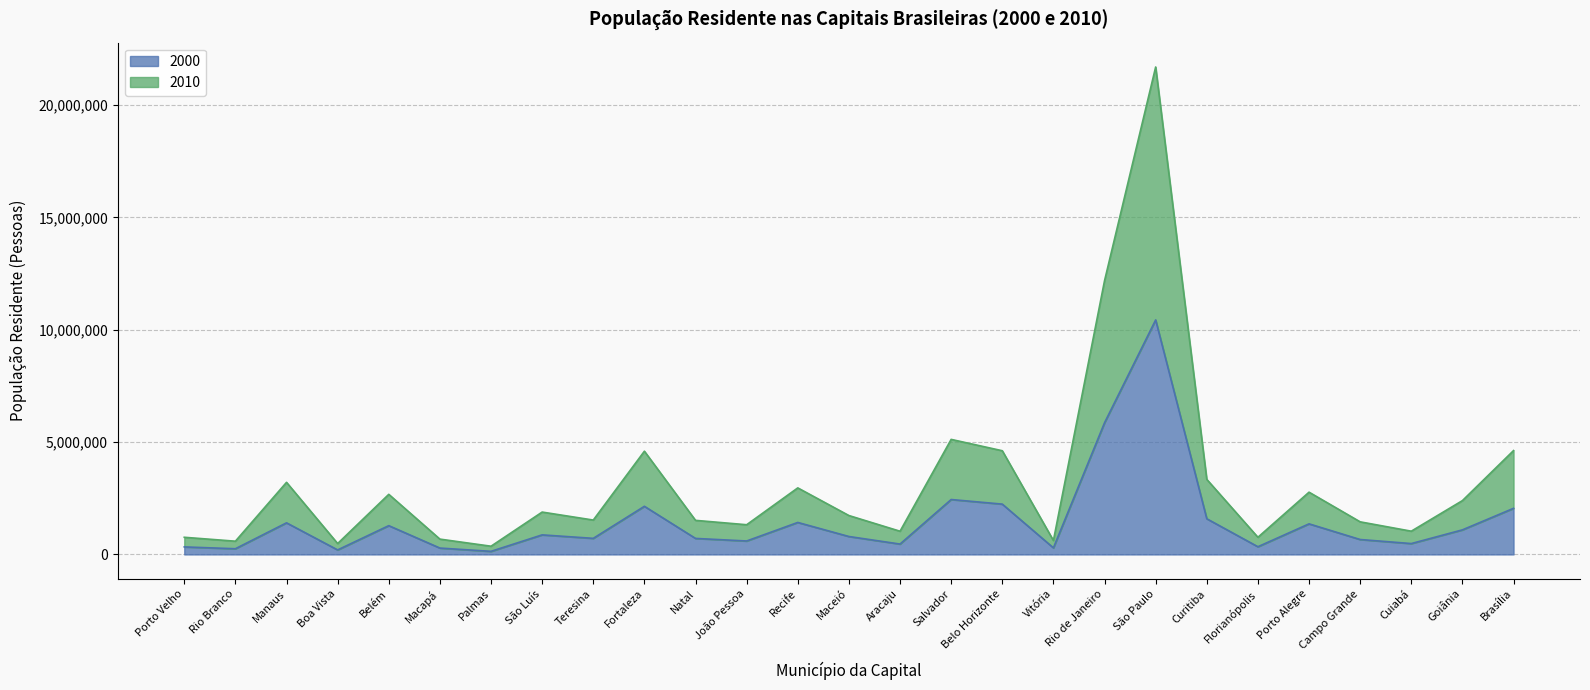

What is the lowest value of the 2010 series?

365687